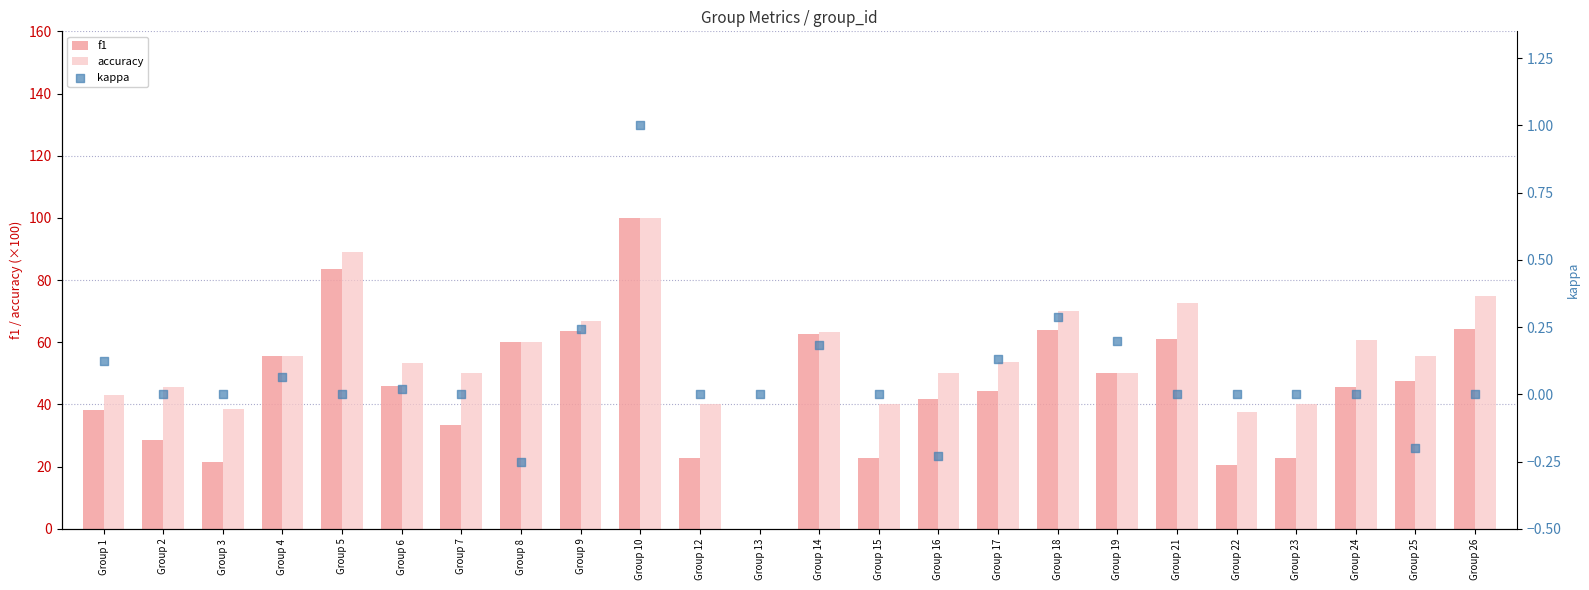

Is the value of f1 at Group 17 greater than the value of kappa at Group 24?

Yes